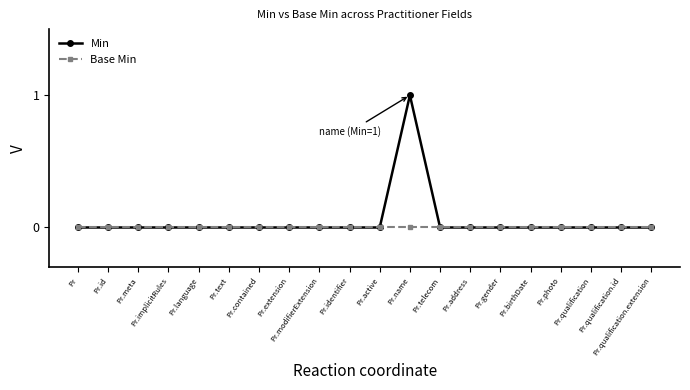

Which series has the largest range (max minus min)?

Min